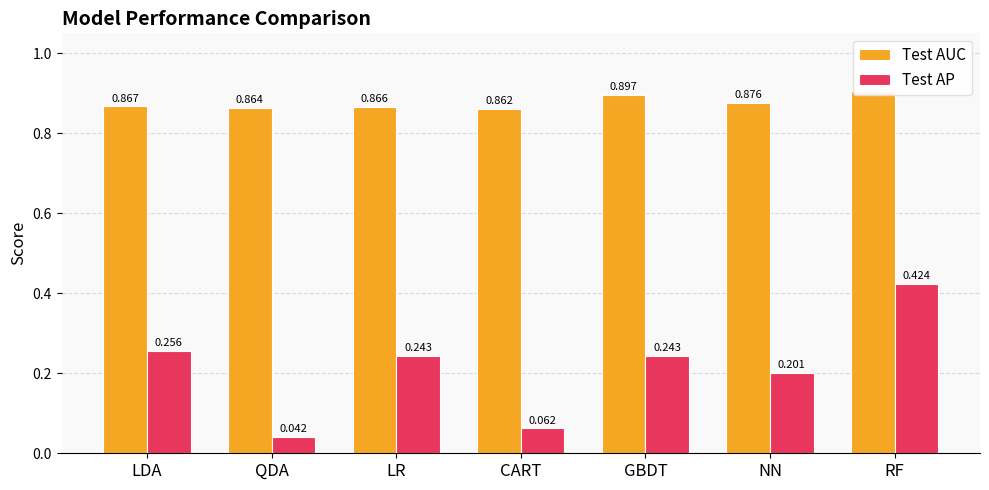

True or false: Test AUC has a value of 1.3 at LDA.

False